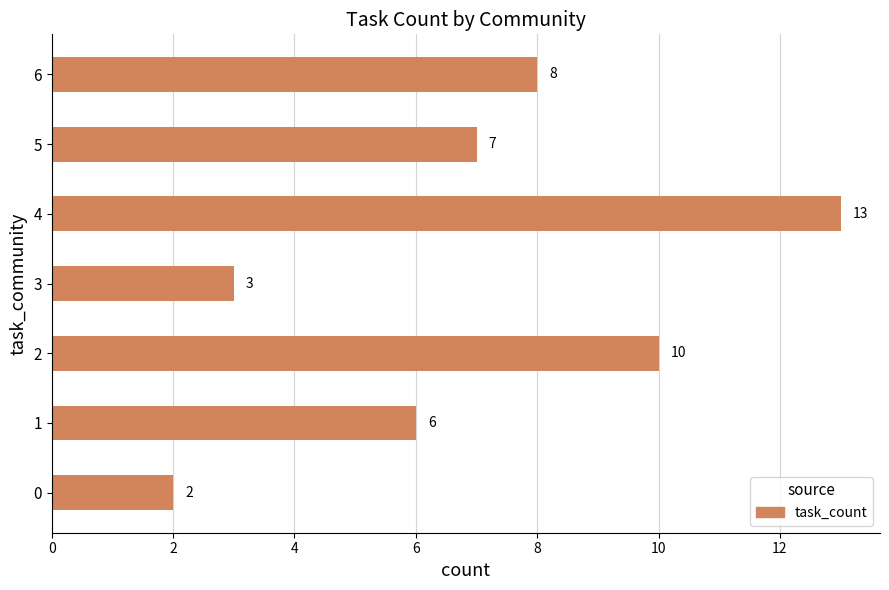

Which has a higher value, 4 or 6?

4